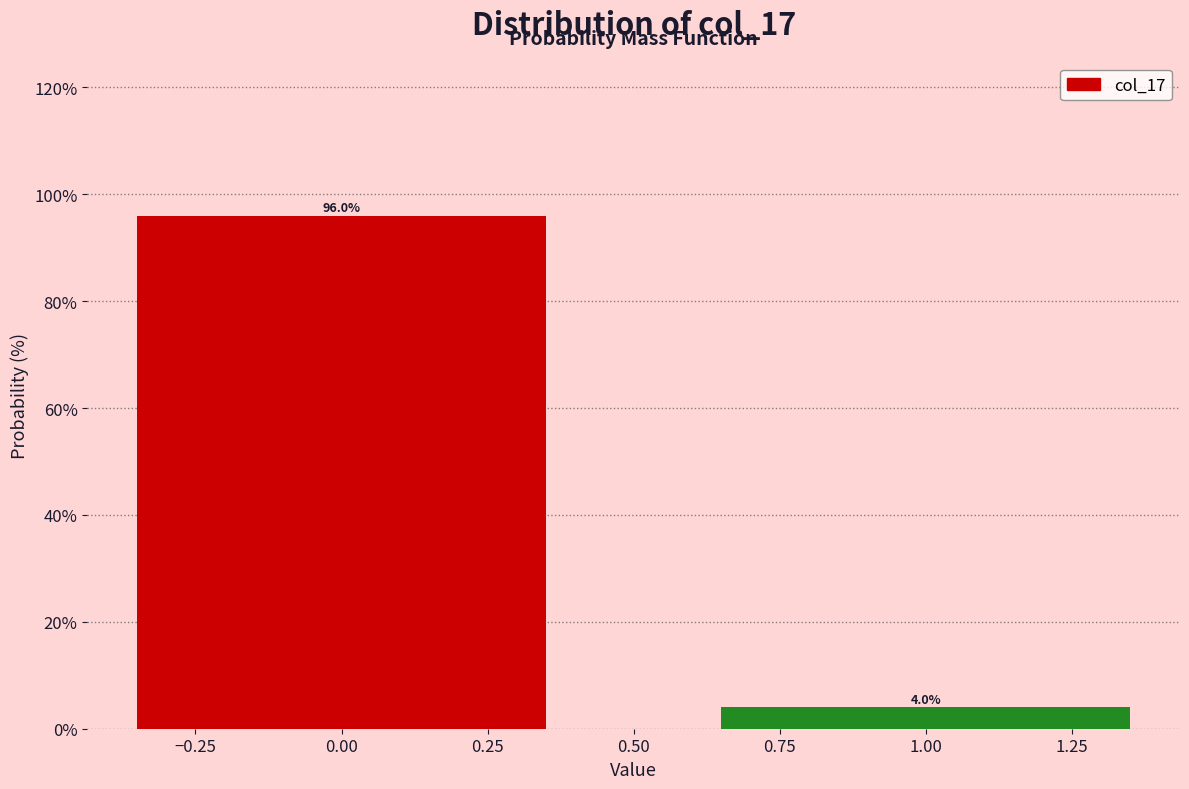

Reading left to right, transcribe all the data shown in this chart.

96	4